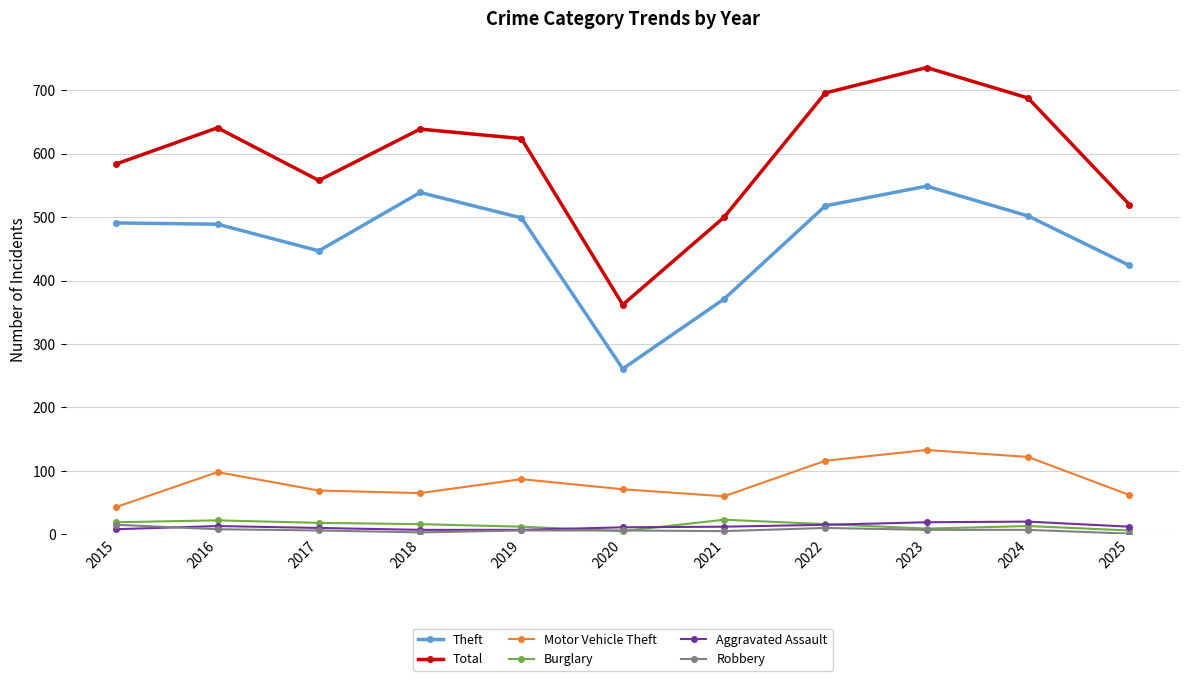

At which category does the chart reach its peak across all series?

2023